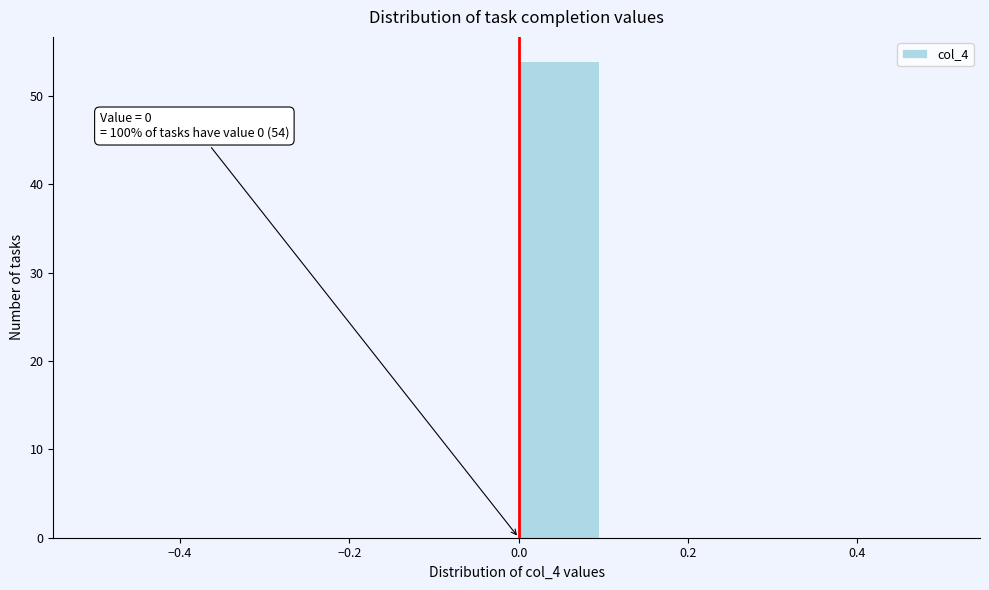

Which range on the x-axis has the tallest bar?

0.0 to 0.1